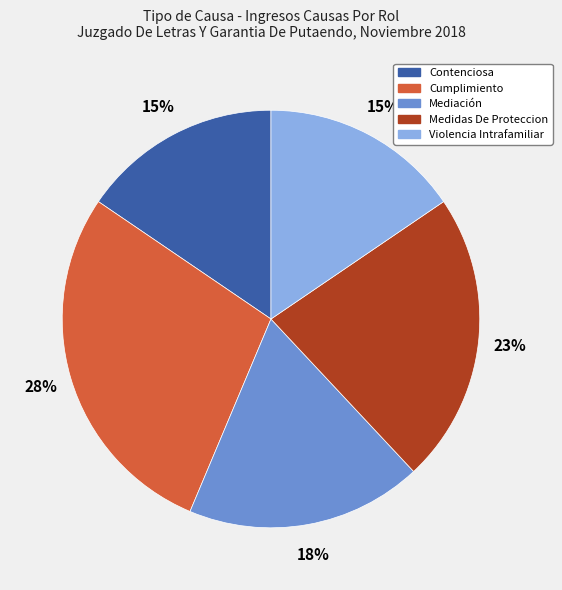

What is the largest slice in the pie chart?

Cumplimiento